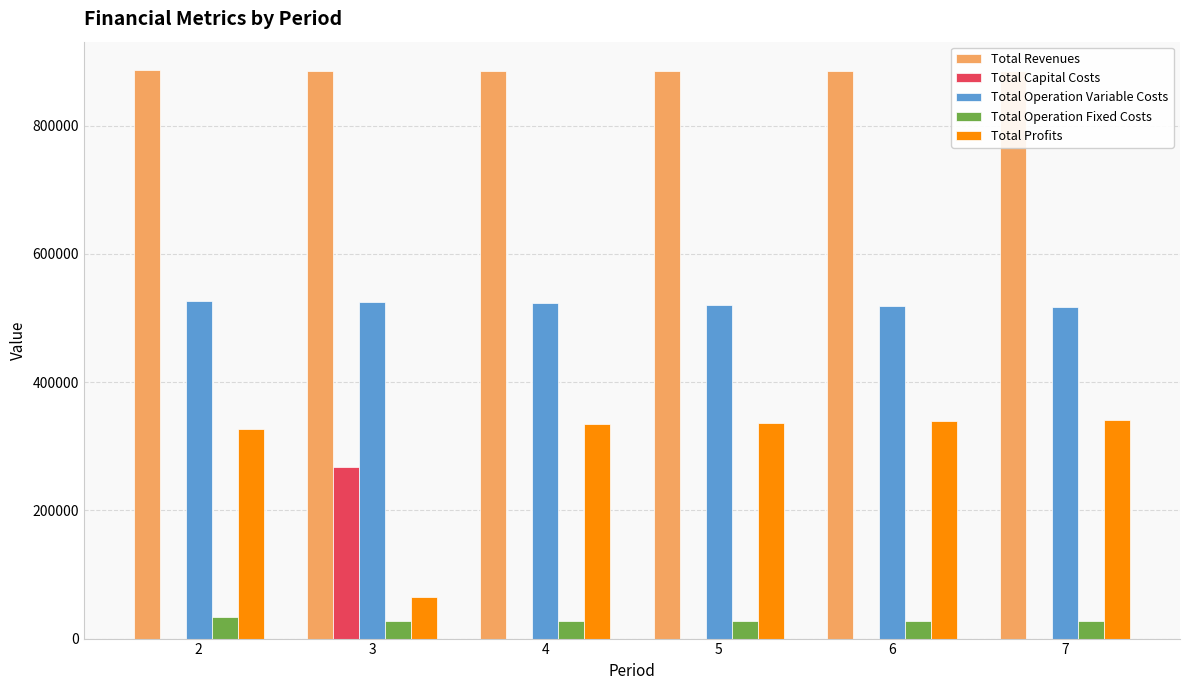

At which category is the sum across all series the highest?

2